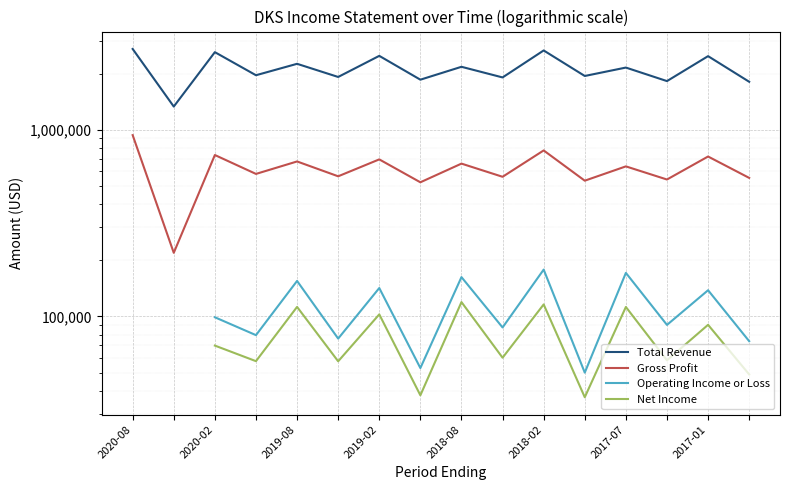

Which series has the largest range (max minus min)?

Total Revenue